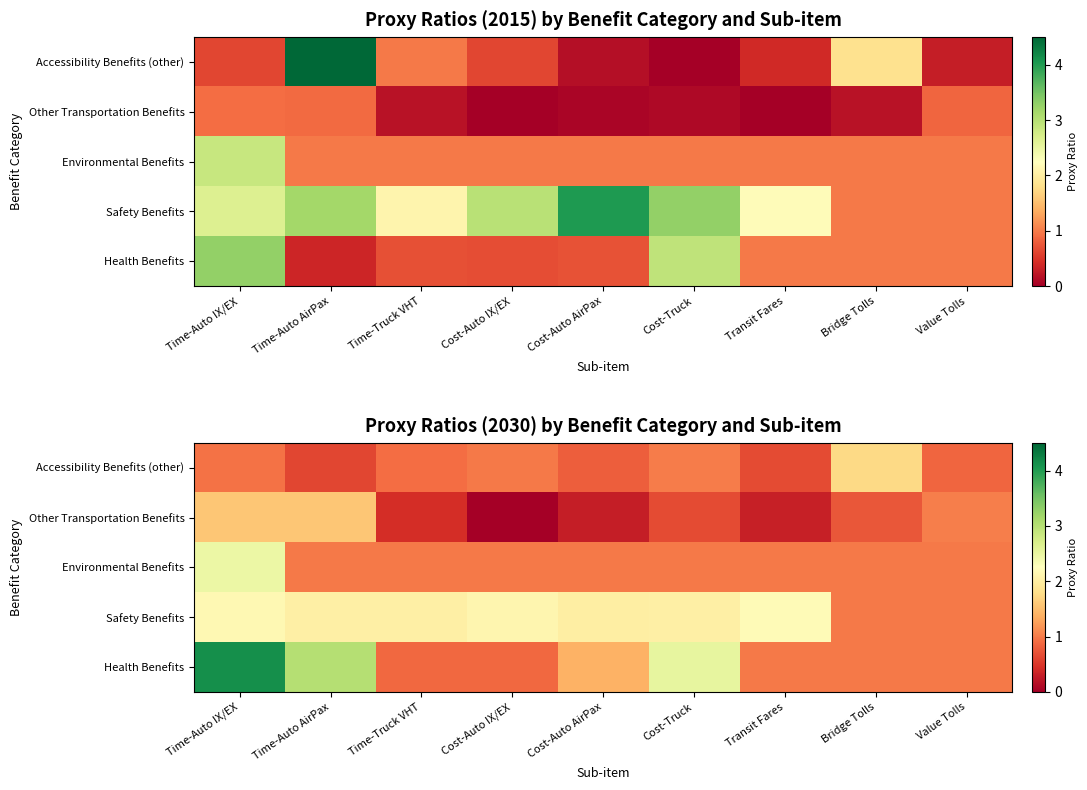

What is the spread (max minus min) of values at Time-Truck VHT?

1.6